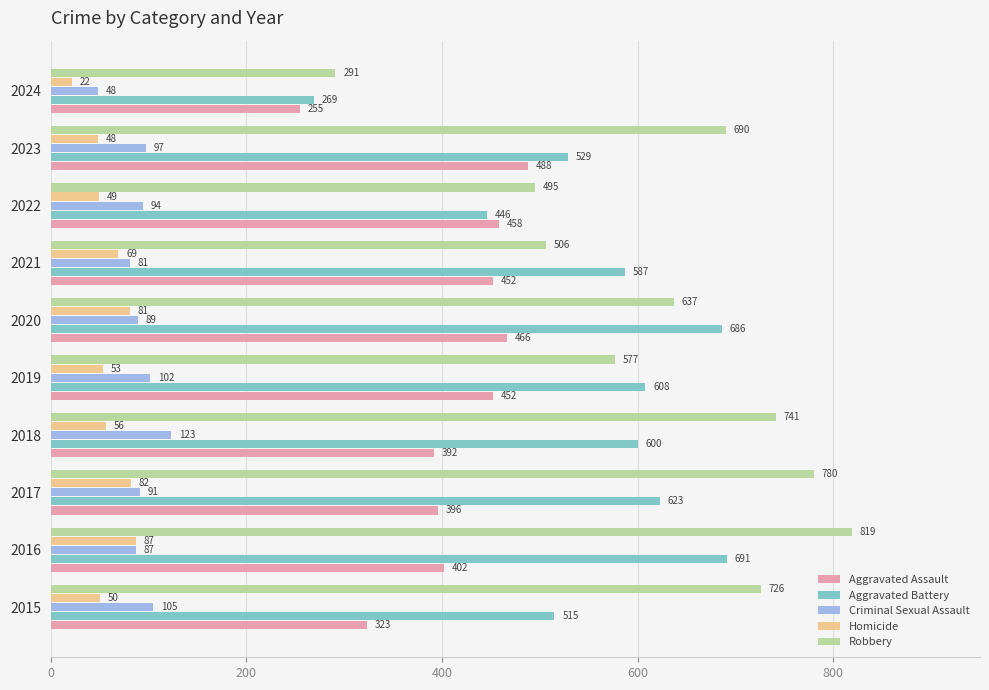

Count the number of categories in the chart.

10